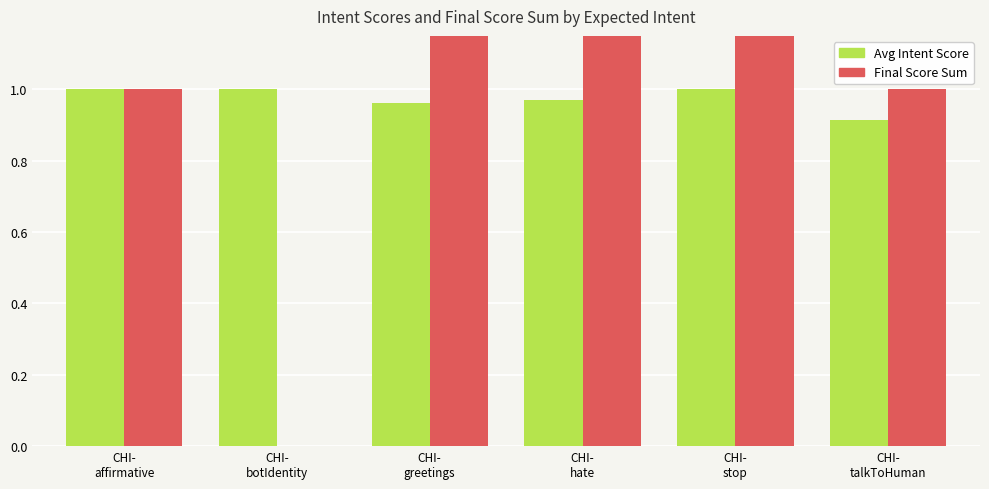

Between CHI-
hate and CHI-
stop, which series saw the biggest shift?

Avg Intent Score